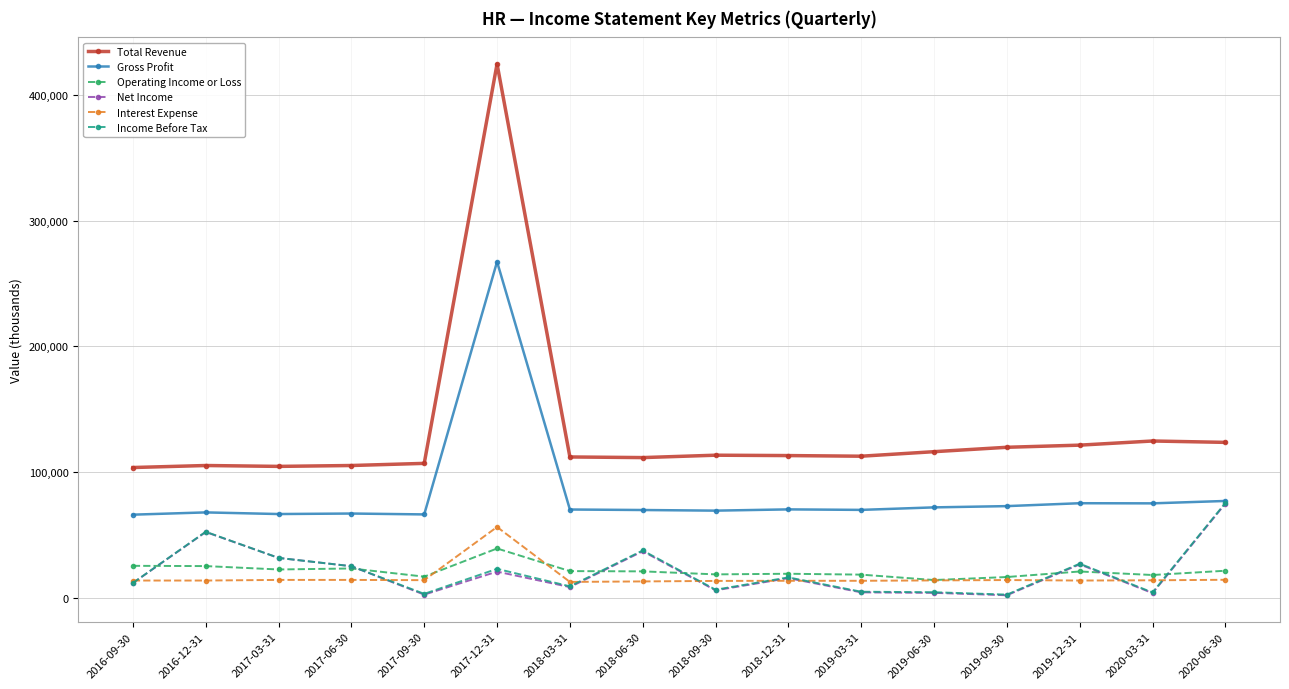

True or false: Gross Profit and Total Revenue cross at least once.

False